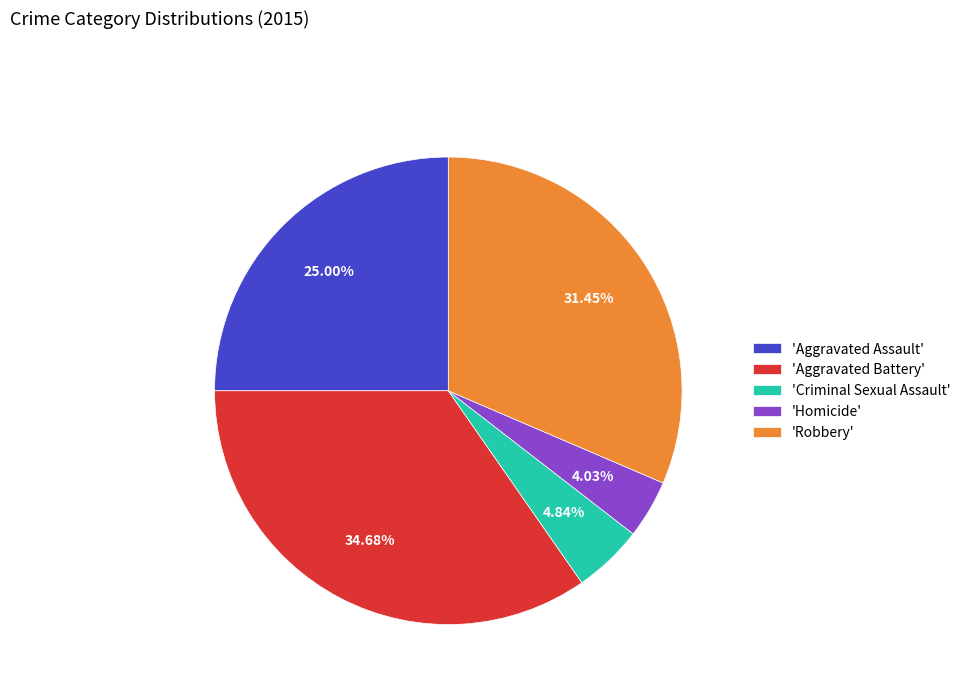

Is there any slice that represents more than half of the pie?

No